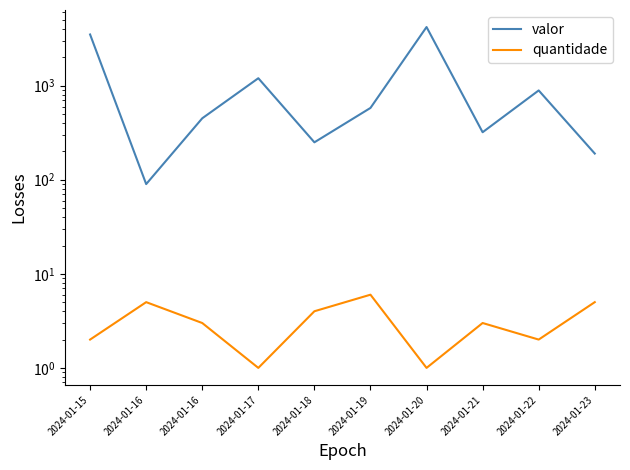

What is the greatest value displayed?

4200.0